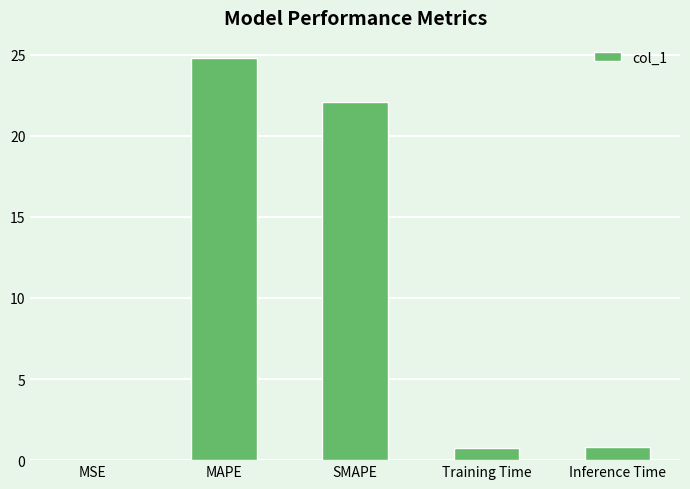

Between MAPE and Training Time, which is larger?

MAPE